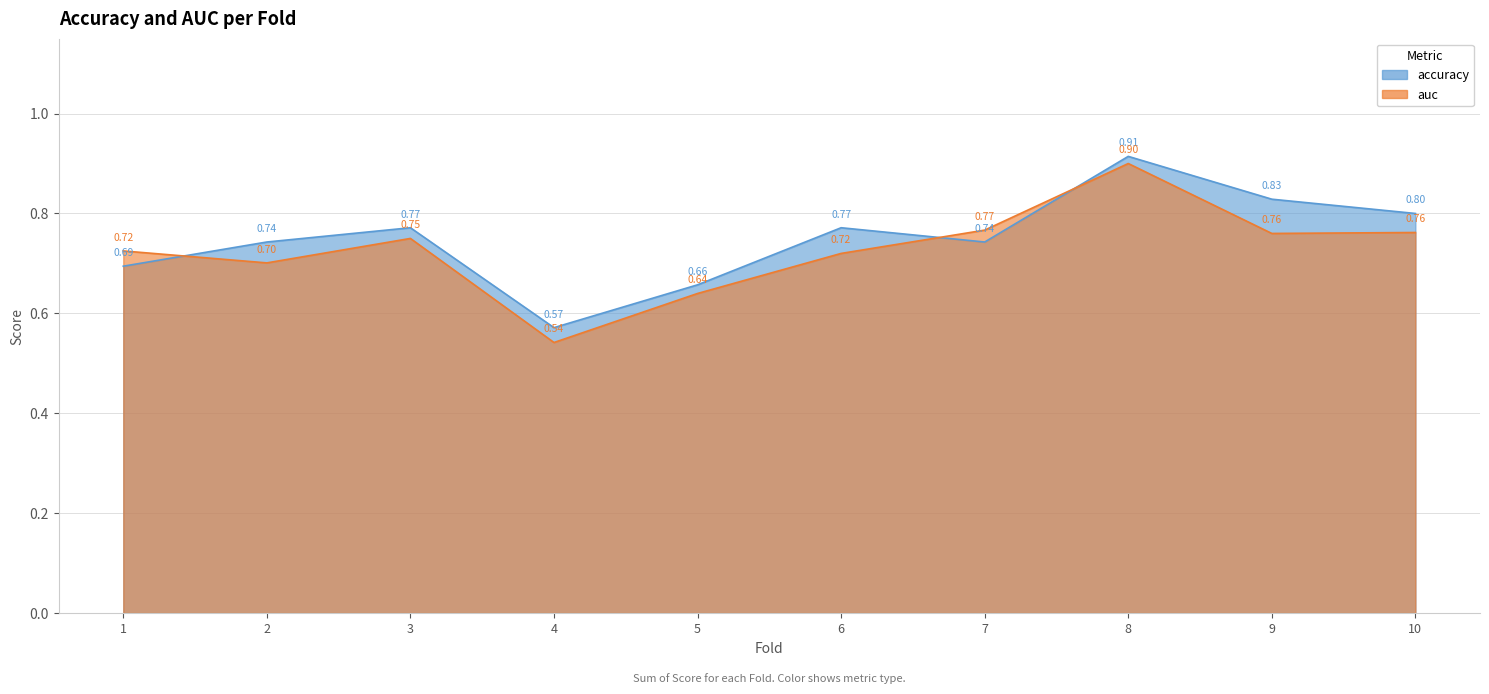

At which category does accuracy reach its first local peak?

3